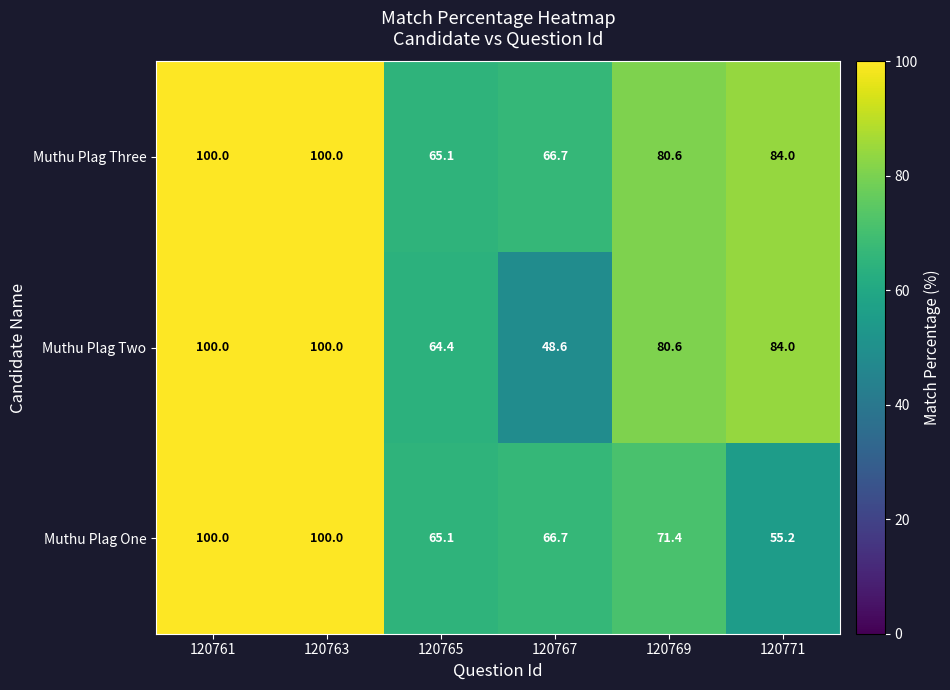

How many distinct data groups are displayed?

3